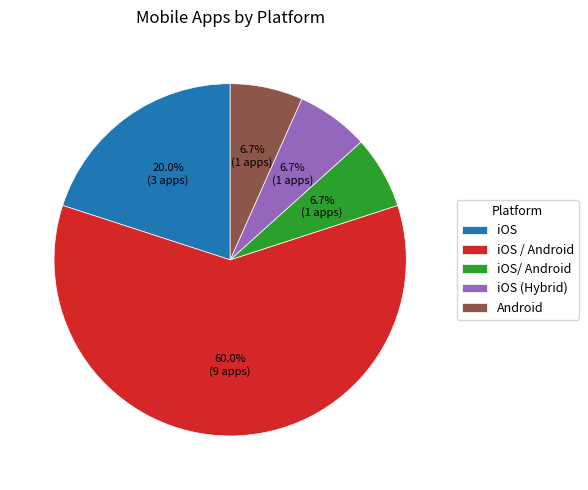

What is the ratio of the value at iOS to the value at iOS / Android?

0.3